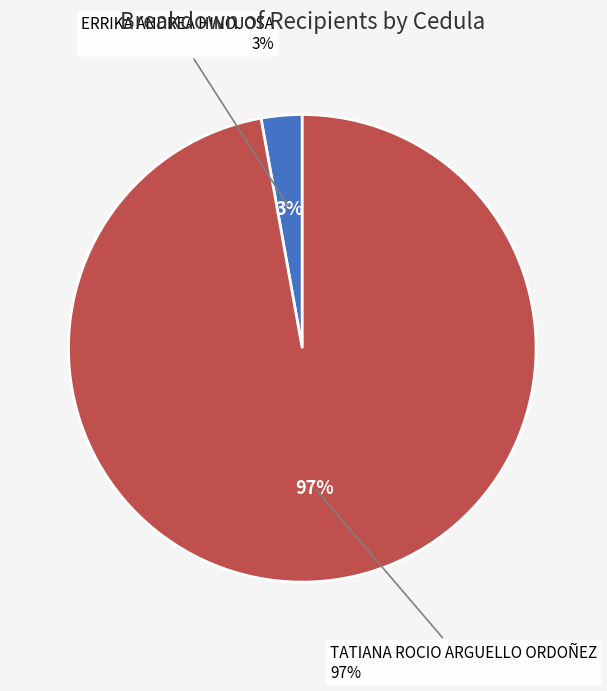

How many segments does this pie chart have?

2